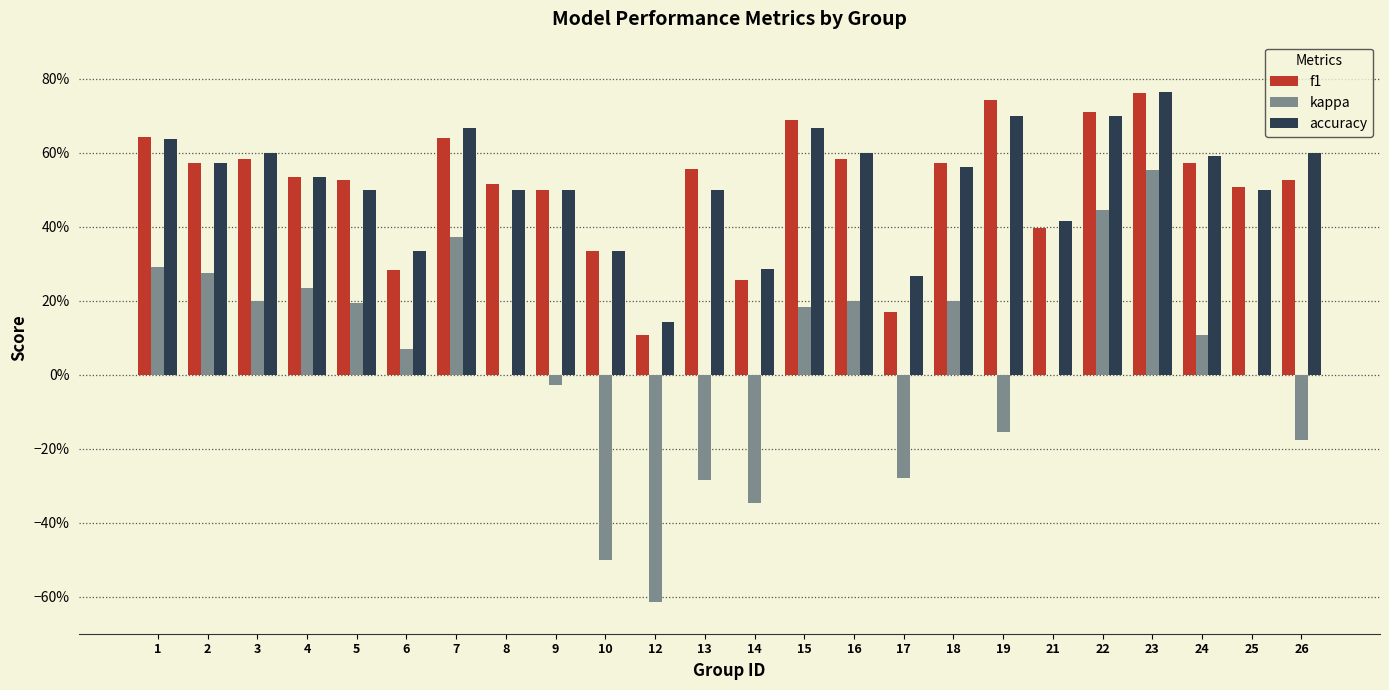

What is the sum of all kappa values?

0.9